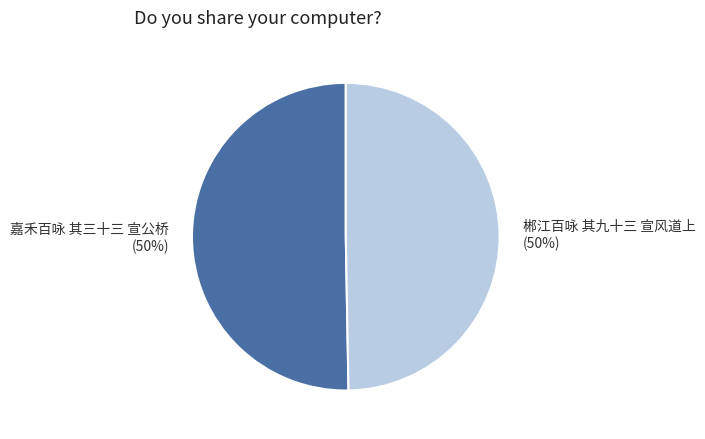

To the nearest percent, what is the average slice percentage?

50%